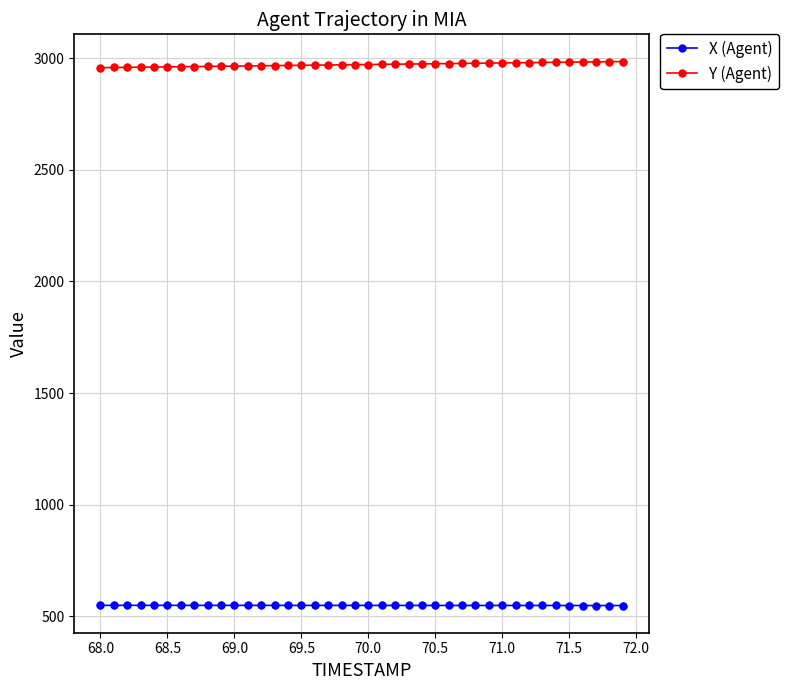

List the series in order of their overall mean, highest first.

Y (Agent), X (Agent)